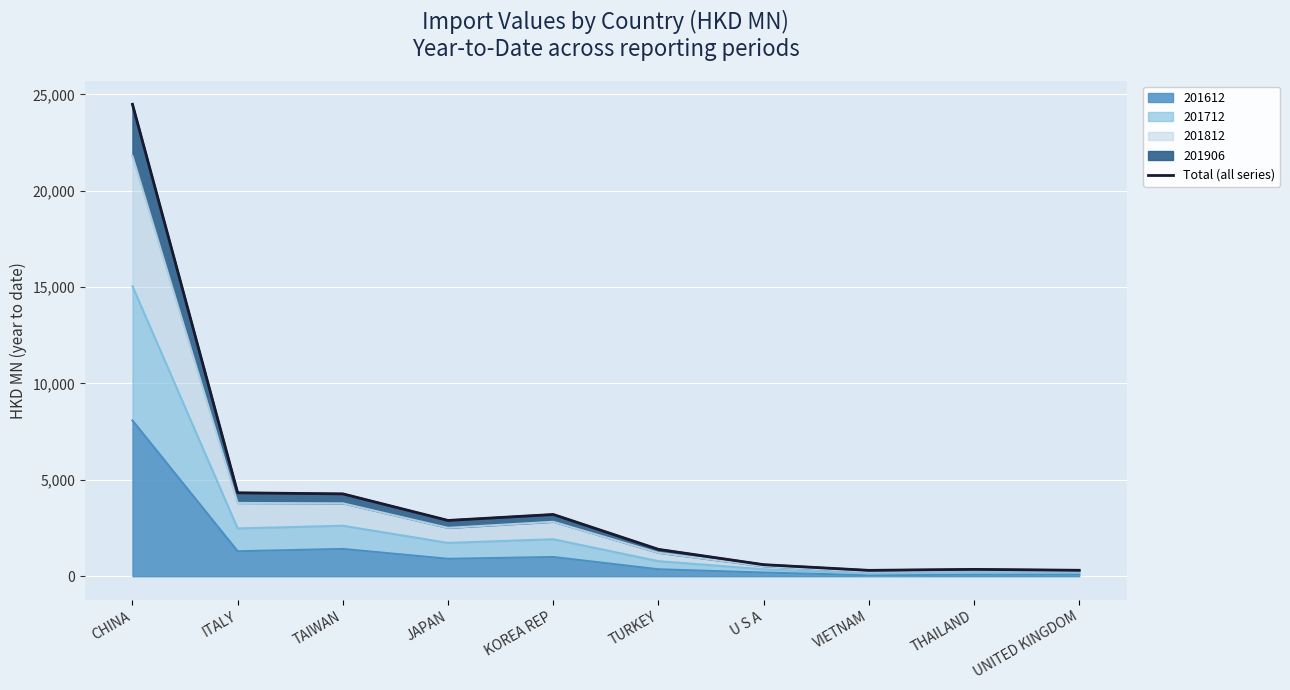

Where does the data first go above 2892?

CHINA